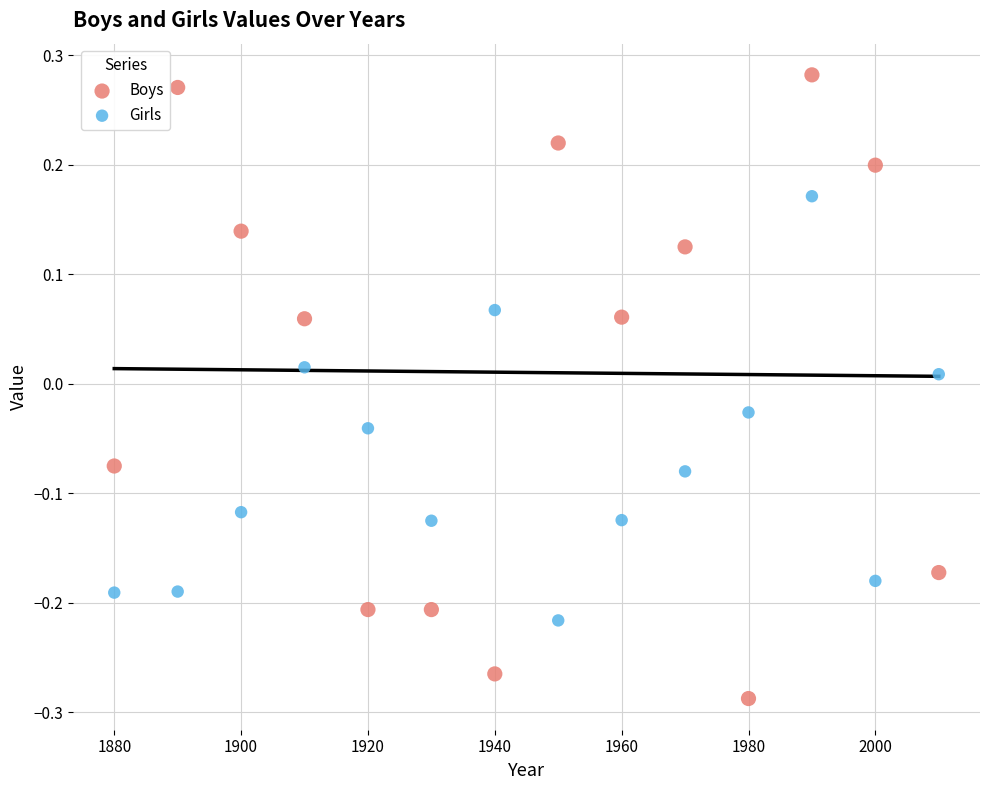

Which series has the widest spread of Y values?

Boys